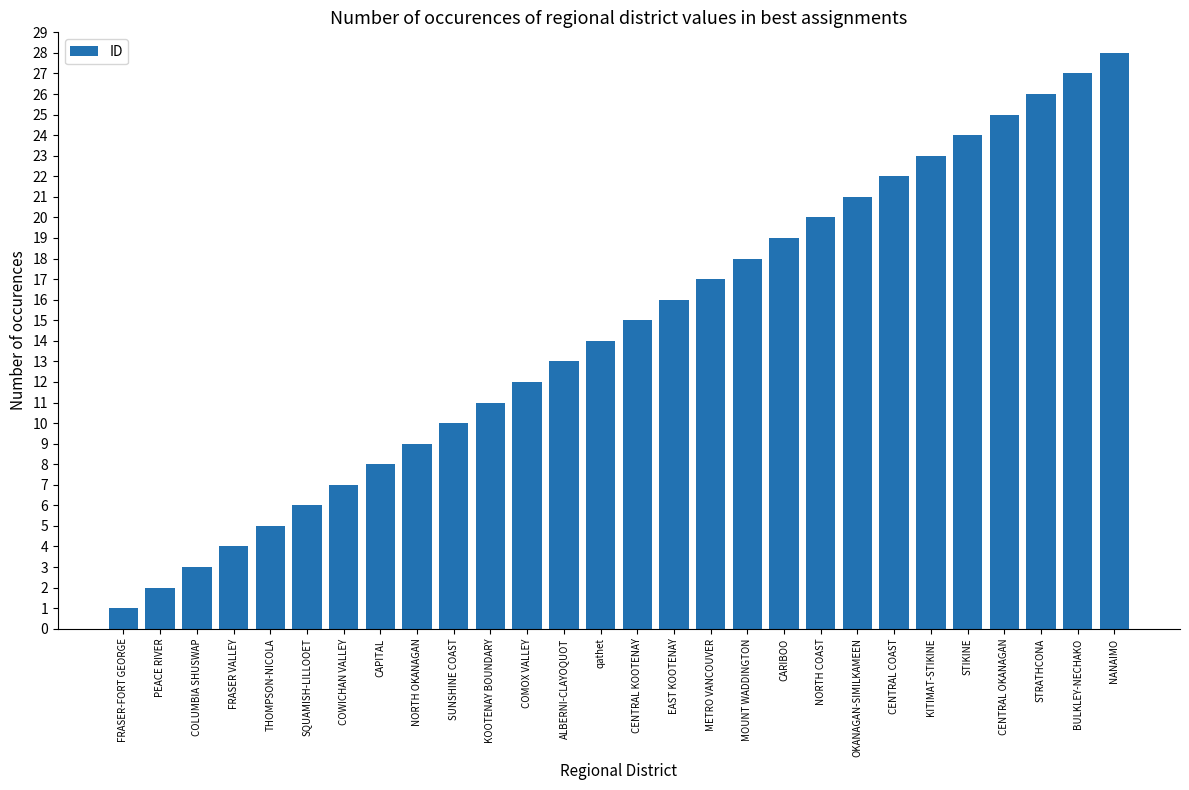

The value at STIKINE is 24. True or false?

True